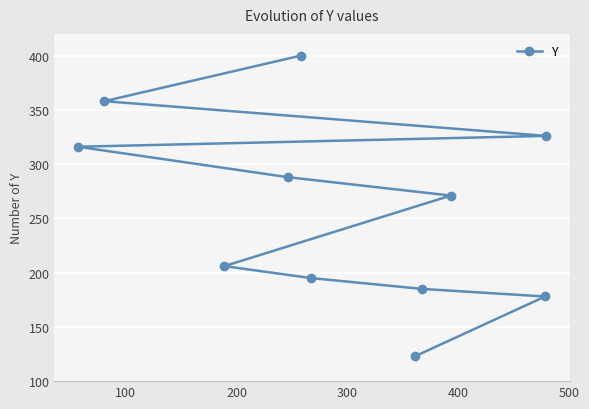

What is the difference between the second highest and second lowest values?

180